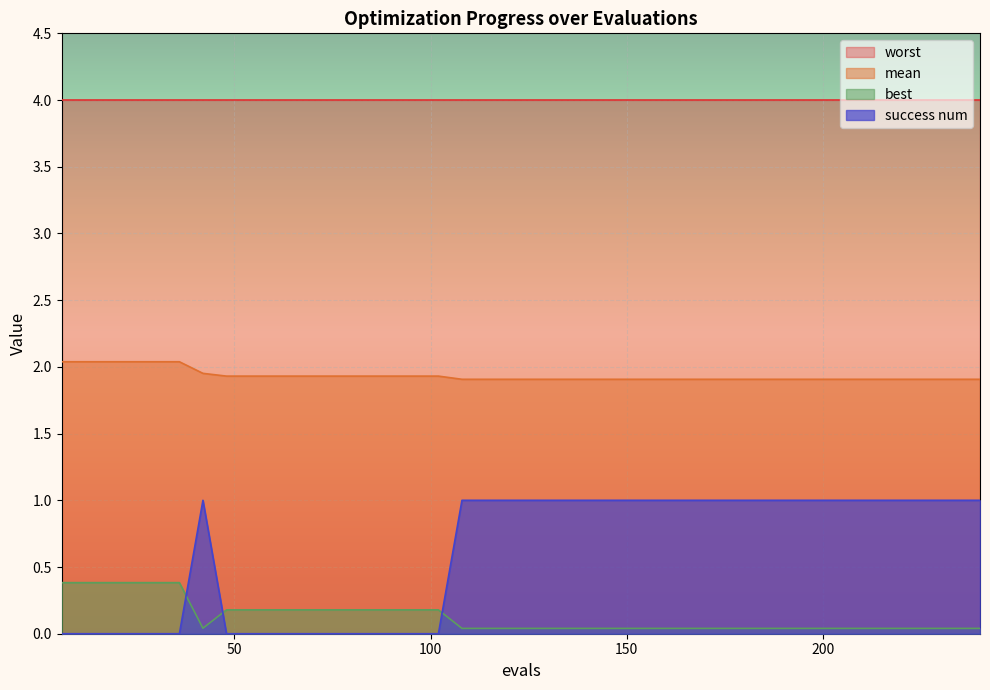

What are all the series names shown in the legend?

worst, mean, best, success num